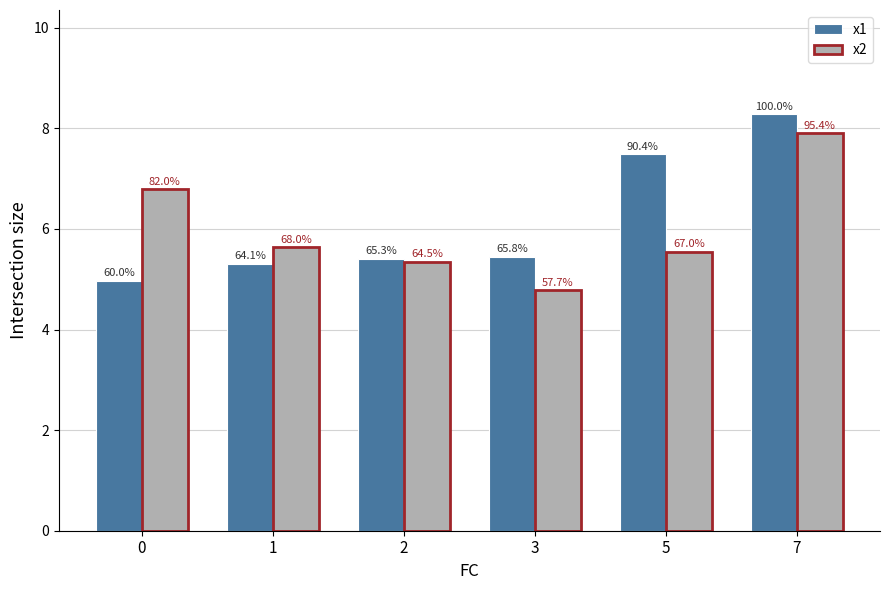

What is the smallest value displayed?

4.8